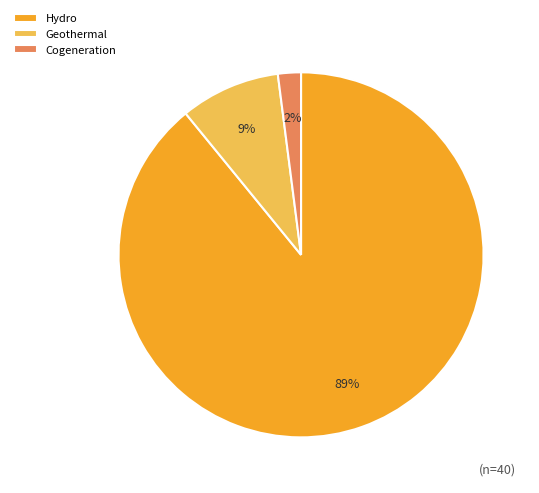

Combined, do Geothermal and Hydro account for over 50%?

Yes